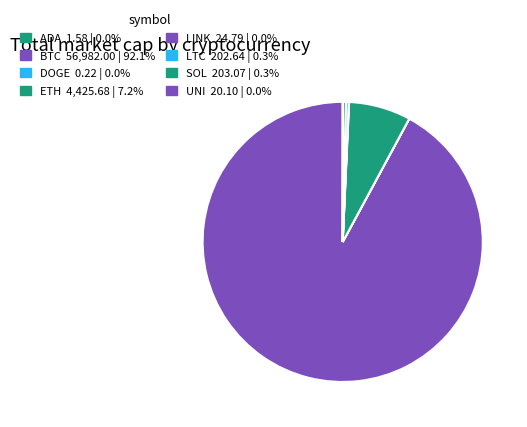

What is the largest slice in the pie chart?

BTC